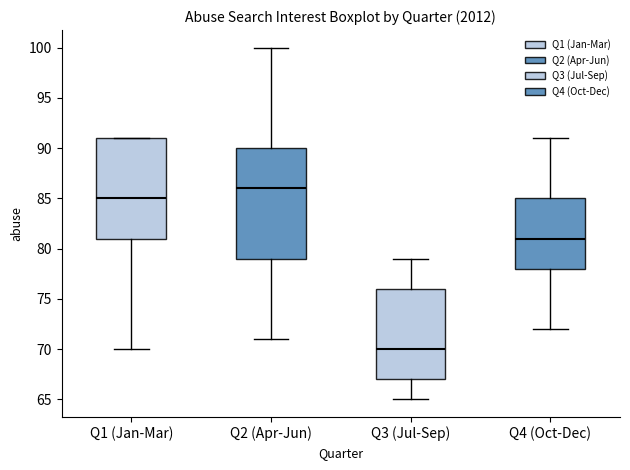

Reading left to right, read every box against the y-axis: the position of its median line, the range the box covers, and the ends of its whiskers. The values are not printed on the chart, so give them approximately, as read against the axis.

Q1 (Jan-Mar): median 85, box 81 to 91, whiskers 70 to 91
Q2 (Apr-Jun): median 86, box 79 to 90, whiskers 71 to 100
Q3 (Jul-Sep): median 70, box 67 to 76, whiskers 65 to 79
Q4 (Oct-Dec): median 81, box 78 to 85, whiskers 72 to 91